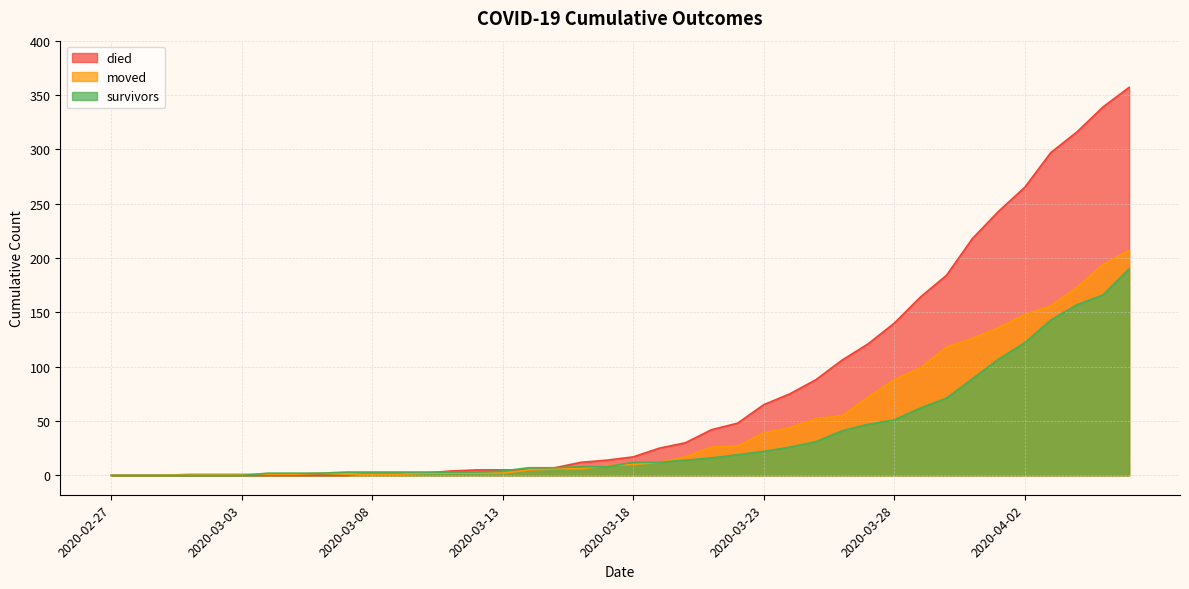

At how many categories does at least one series exceed 333?

2